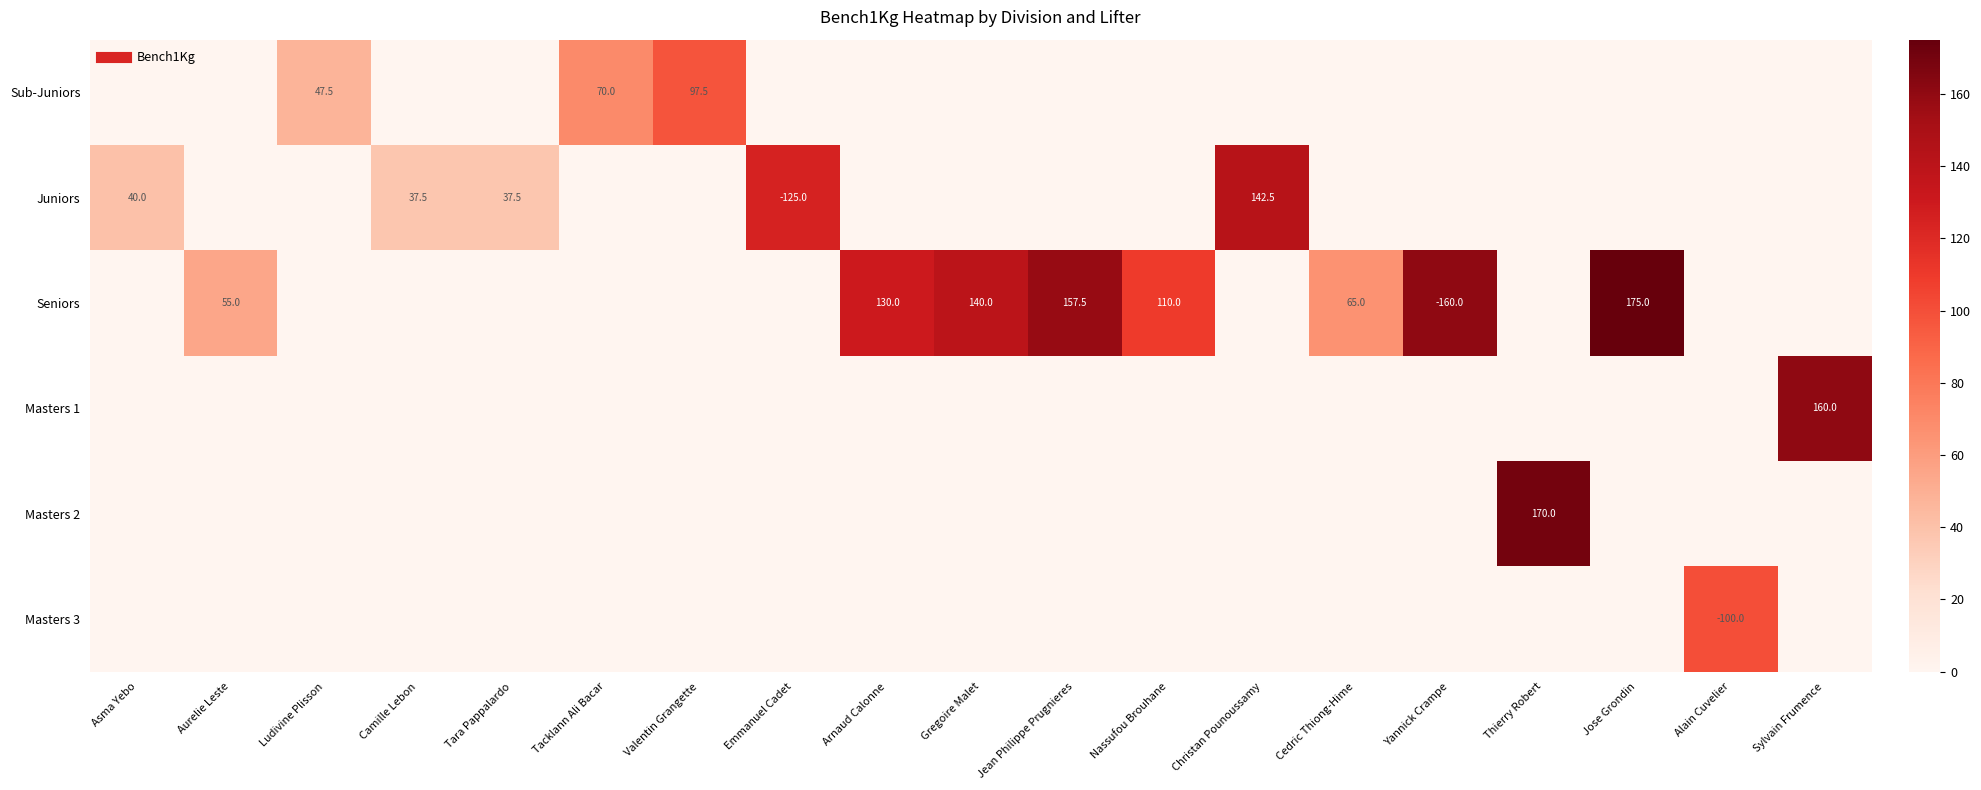

Where is Sub-Juniors nearest to the value 48?

Ludivine Plisson